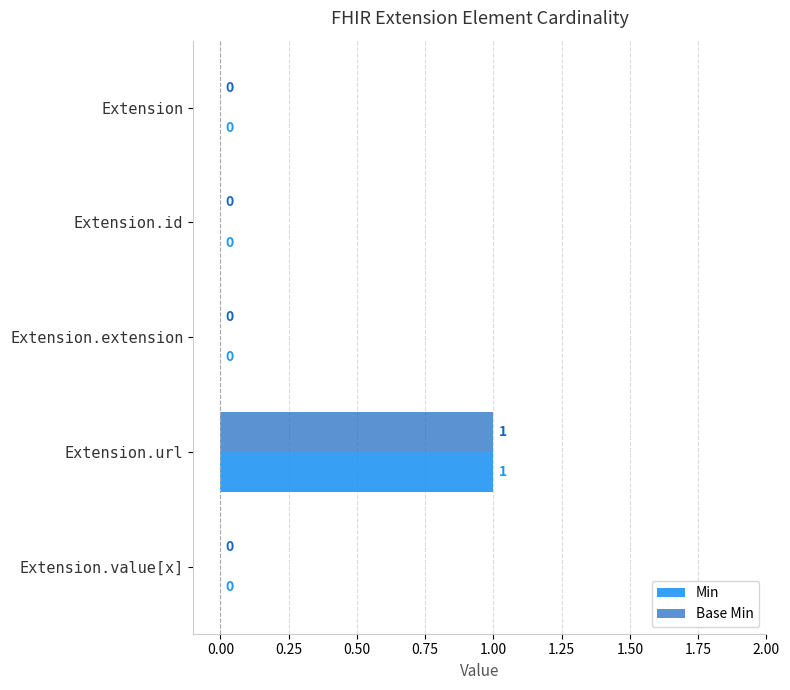

The Base Min series shows 1 at Extension.value[x]. True or false?

False